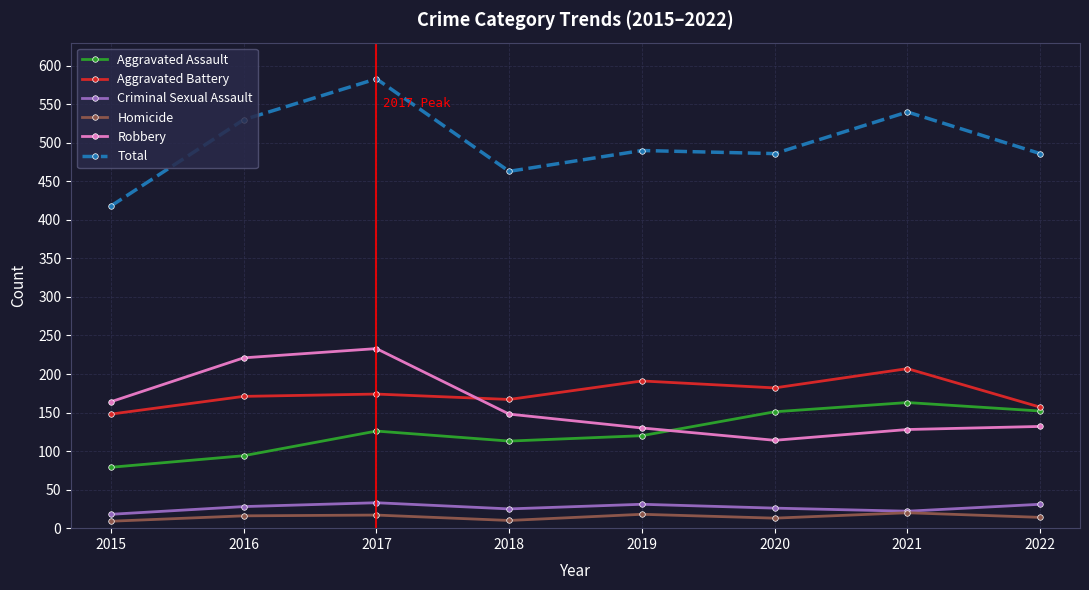

How many lines are shown in the chart?

6